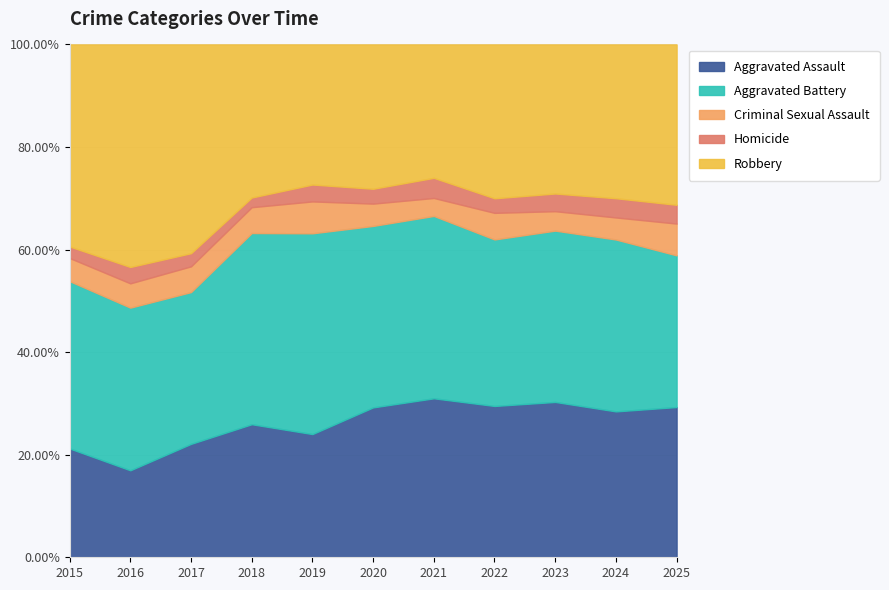

At which label does Aggravated Assault reach its minimum?

2016